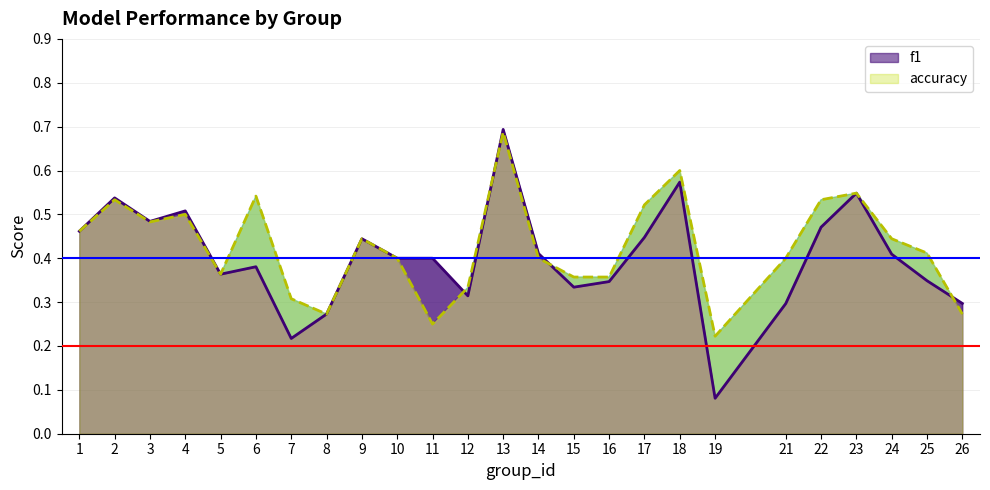

List the labels in order of accuracy value, largest first.

13, 18, 23, 6, 2, 22, 17, 4, 3, 1, 9, 24, 25, 10, 14, 21, 5, 15, 16, 12, 7, 8, 26, 11, 19